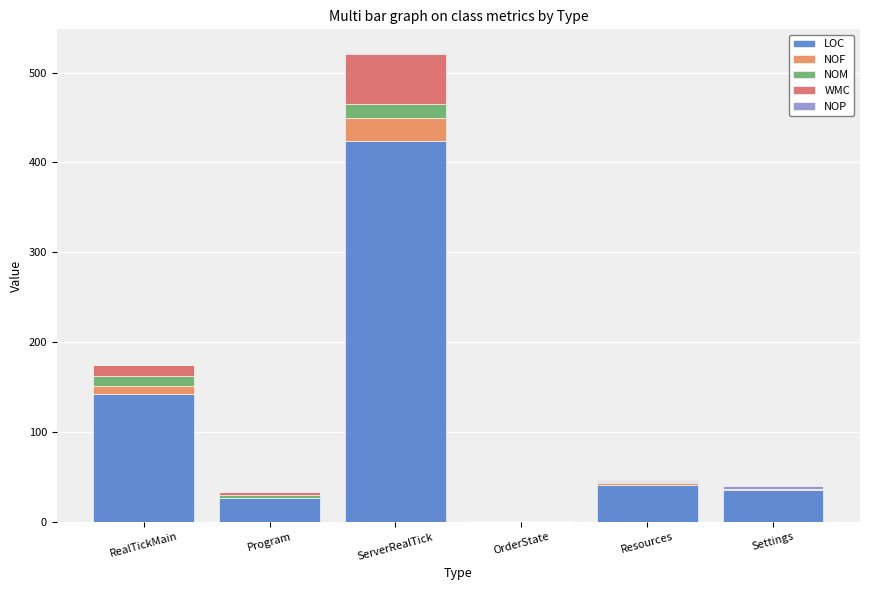

What is the total value across all series at OrderState?

1